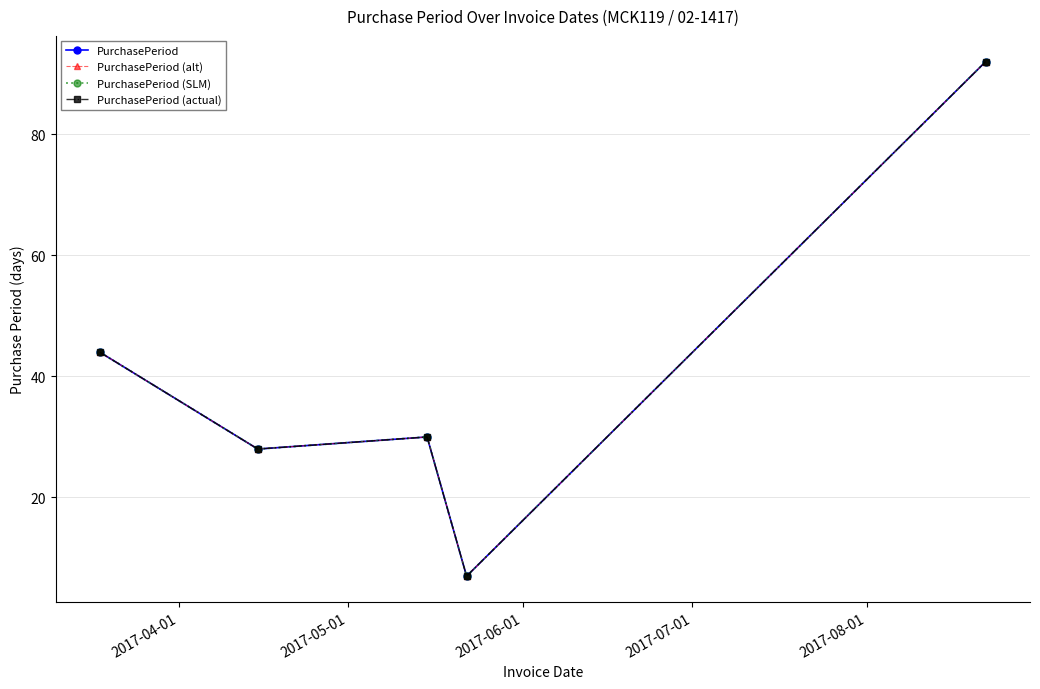

Which series has the widest spread of values?

PurchasePeriod